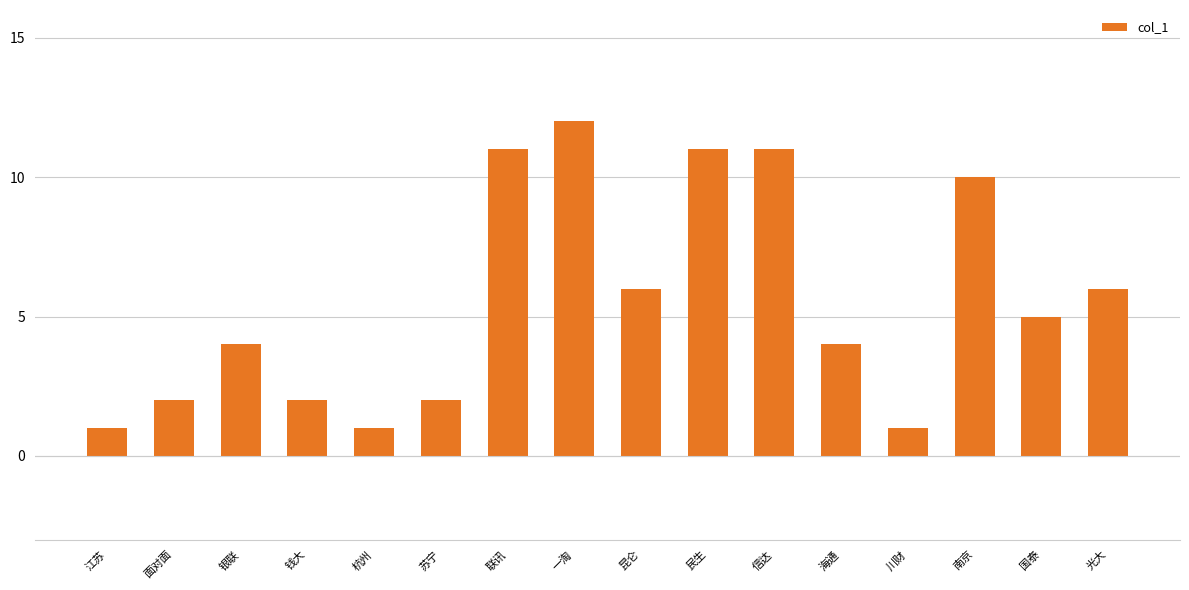

What is the label of the 1st bar from the left?

江苏